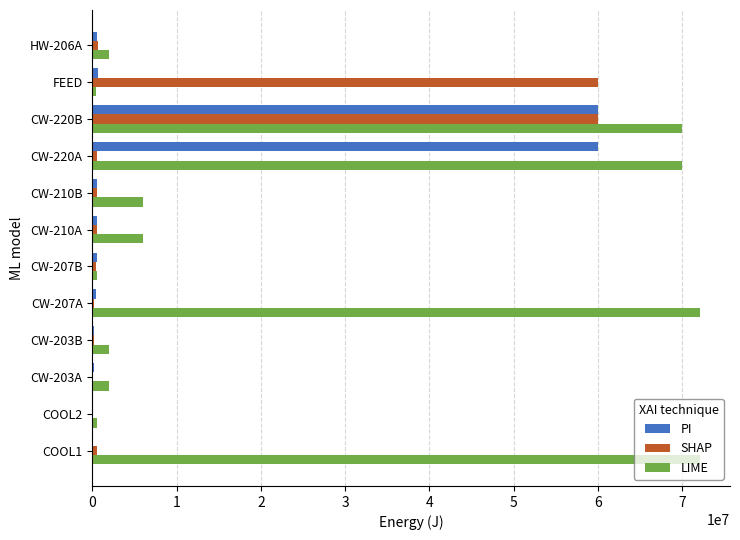

At which category is the sum across all series the highest?

CW-220B